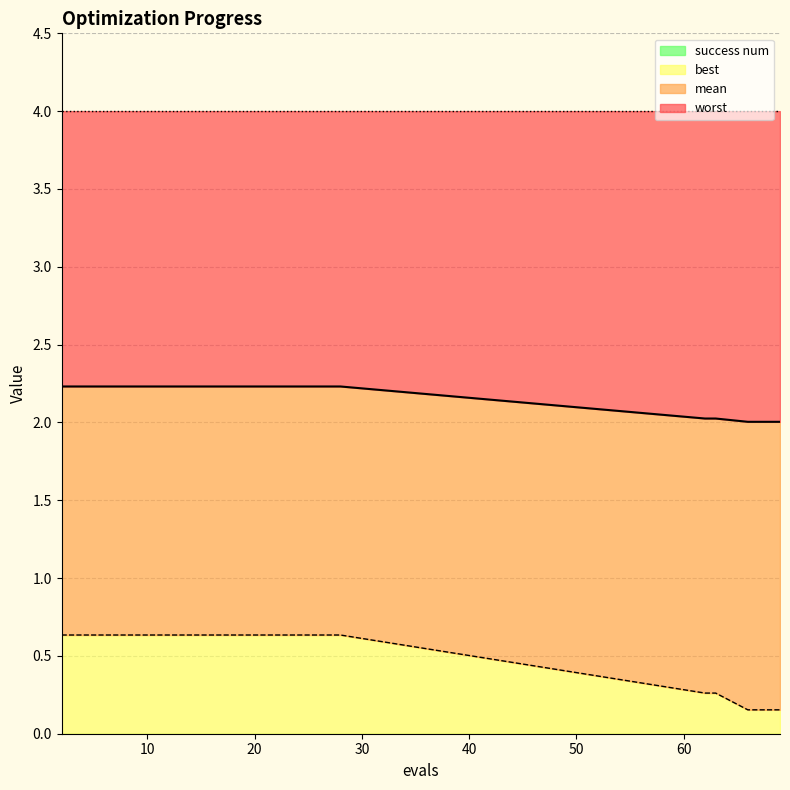

True or false: mean and best cross at least once.

False